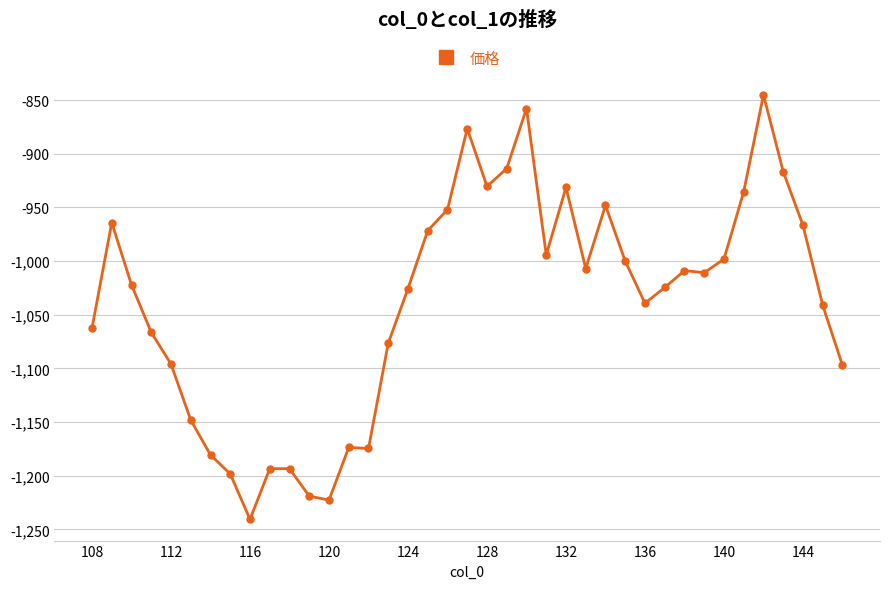

True or false: there are more than 1 points higher than both neighbors.

True